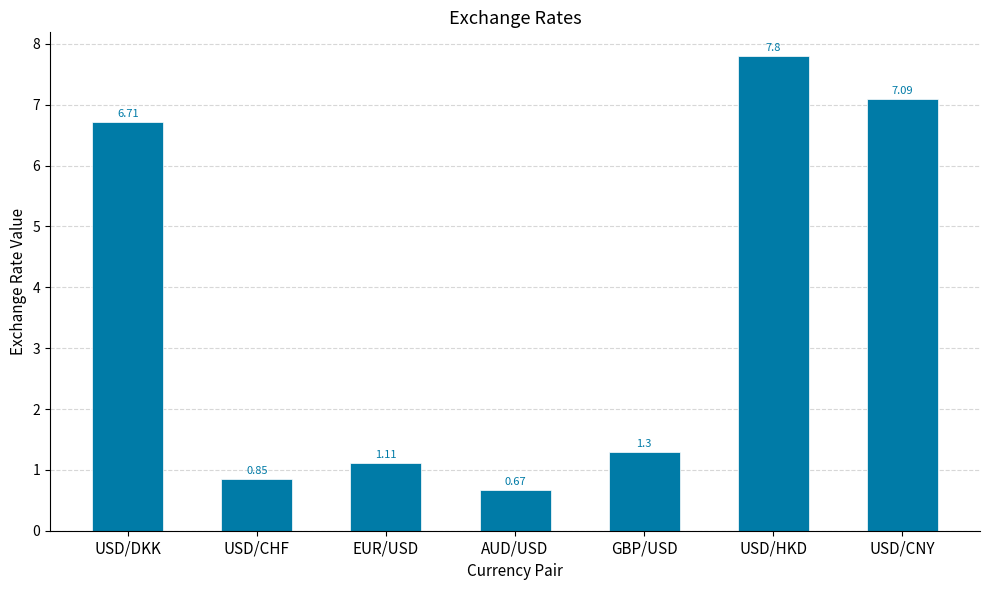

Rank the categories by value from highest to lowest.

USD/HKD, USD/CNY, USD/DKK, GBP/USD, EUR/USD, USD/CHF, AUD/USD